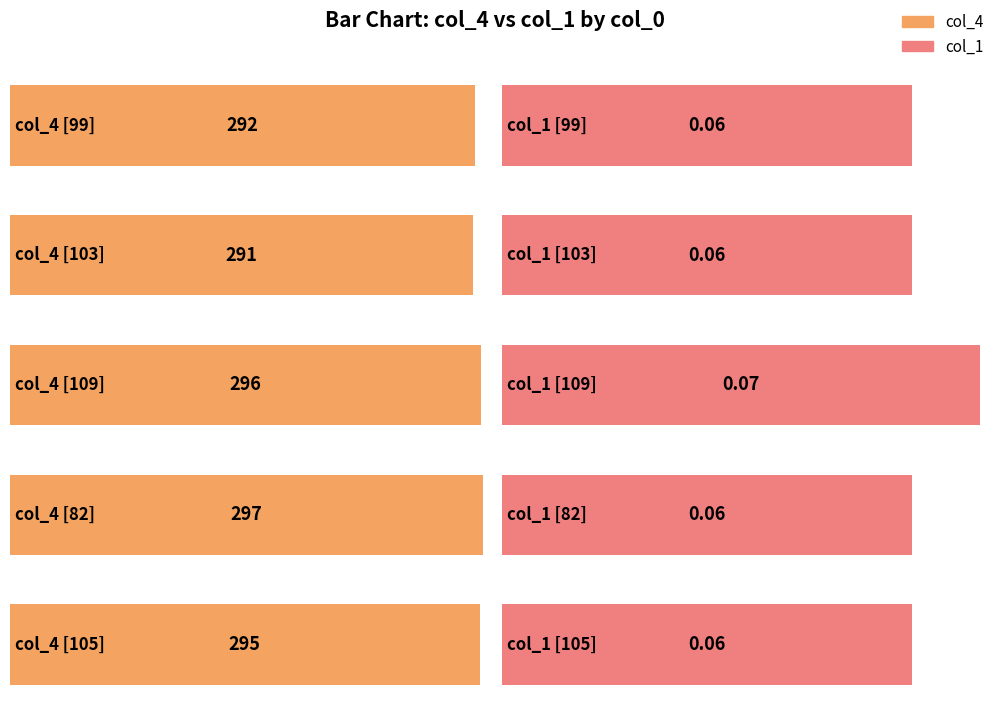

What is the value of the col_1 bar at the 5th from the left?

0.1